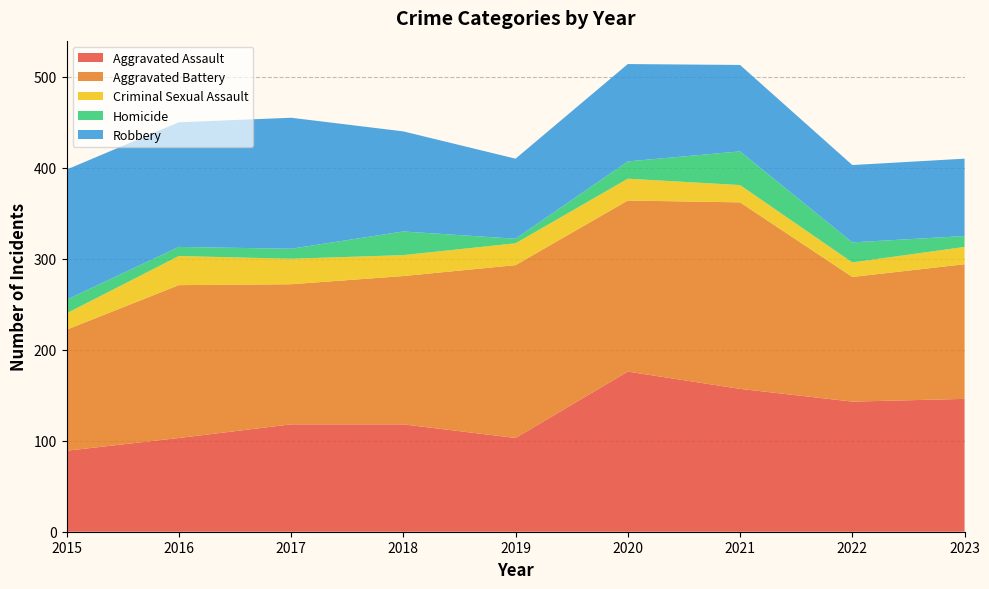

Reading right to left, list all the values displayed in this chart.

Aggravated Assault: 2023=146	2022=143	2021=157	2020=176	2019=103	2018=118	2017=118	2016=103	2015=89
Aggravated Battery: 2023=148	2022=137	2021=205	2020=188	2019=190	2018=163	2017=154	2016=168	2015=133
Criminal Sexual Assault: 2023=19	2022=16	2021=19	2020=24	2019=24	2018=23	2017=28	2016=32	2015=18
Homicide: 2023=12	2022=22	2021=37	2020=19	2019=5	2018=26	2017=11	2016=10	2015=15
Robbery: 2023=85	2022=85	2021=95	2020=107	2019=88	2018=110	2017=144	2016=137	2015=143